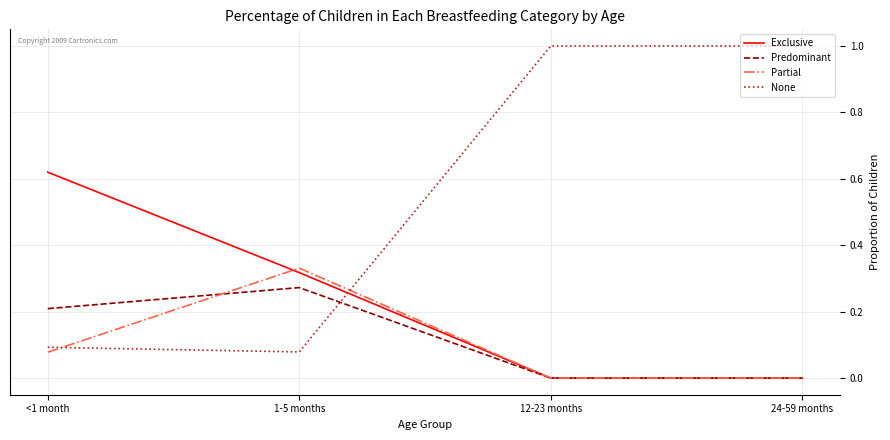

Which category has the highest value in the Exclusive series?

<1 month